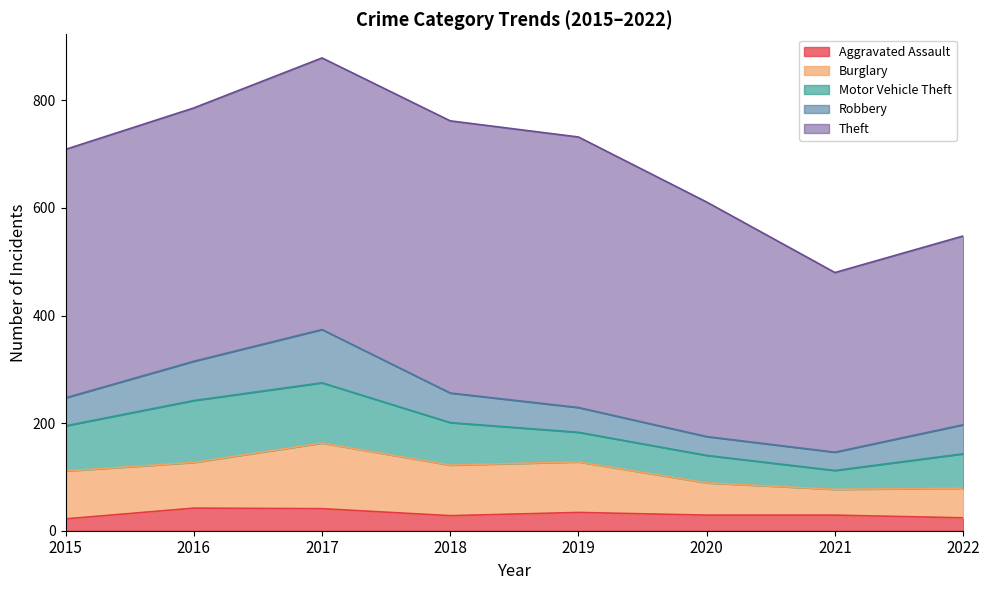

How many values in the Motor Vehicle Theft series exceed 79?

3